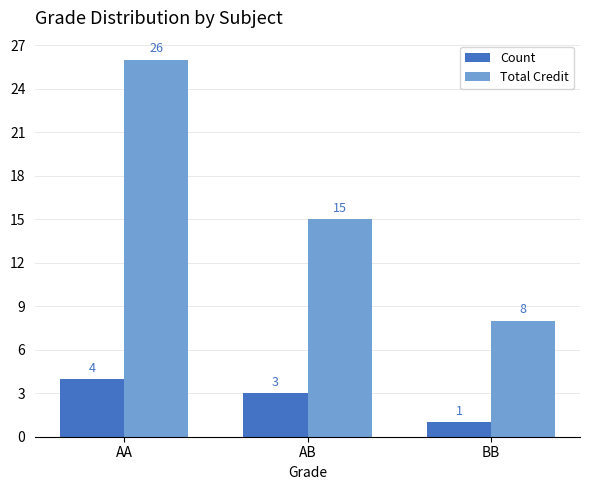

What is the label of the 1st bar from the left?

AA